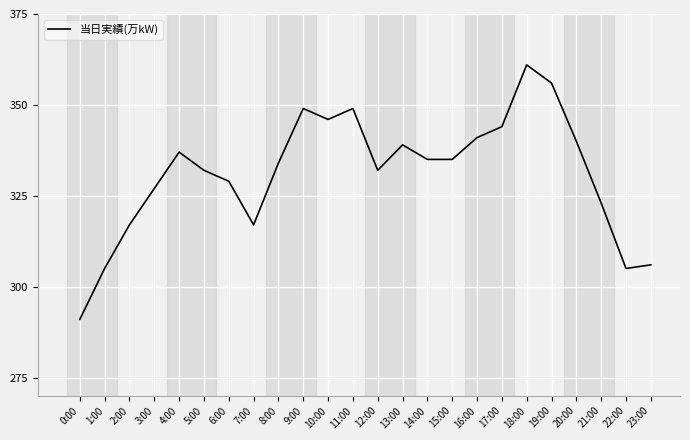

What position from the right is 15:00?

9